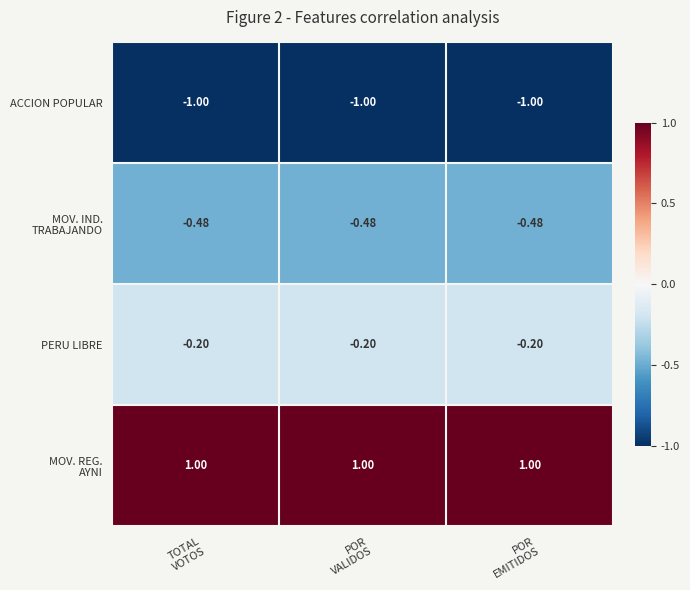

What is the total value across all series at POR
VALIDOS?

-0.7